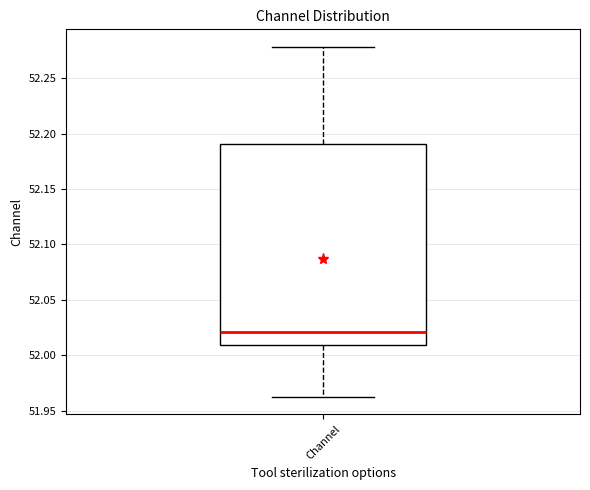

Transcribe this box plot: give where the median line is, the range the box spans, and where the two whiskers end, as read against the y-axis. The values are not printed on the chart, so give them approximately, as read against the axis.

median 52.020, box 52.010 to 52.190, whiskers 51.965 to 52.280